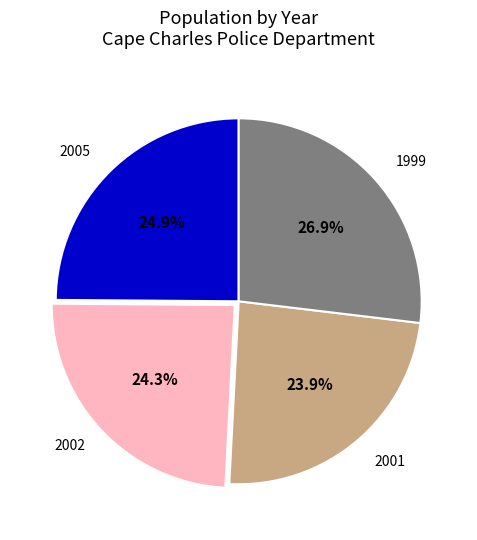

The 2005 slice represents 31% of the pie. True or false?

False